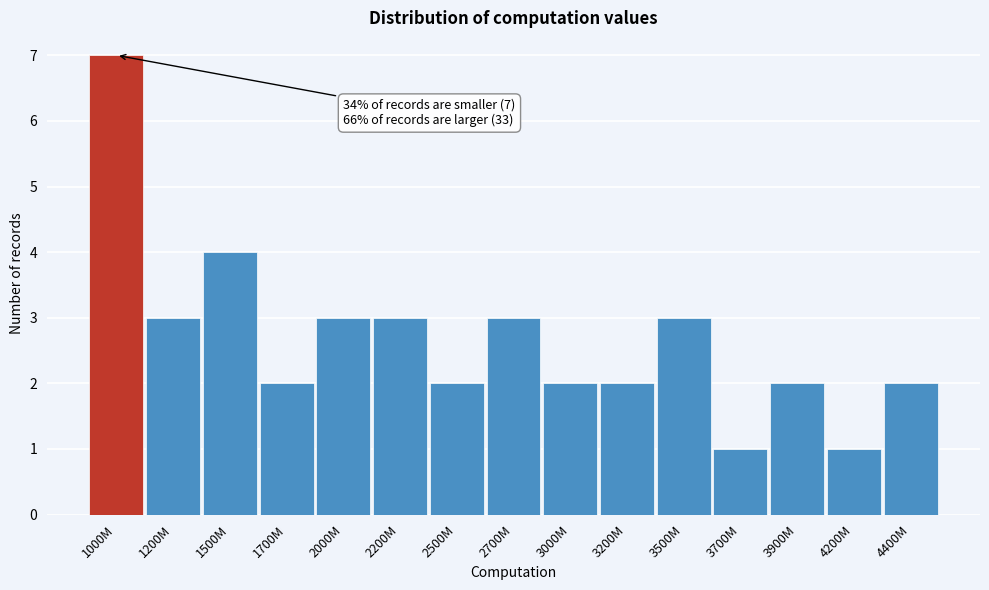

Reading left to right, list all the values displayed in this chart.

1000M=7	1200M=3	1500M=4	1700M=2	2000M=3	2200M=3	2500M=2	2700M=3	3000M=2	3200M=2	3500M=3	3700M=1	3900M=2	4200M=1	4400M=2